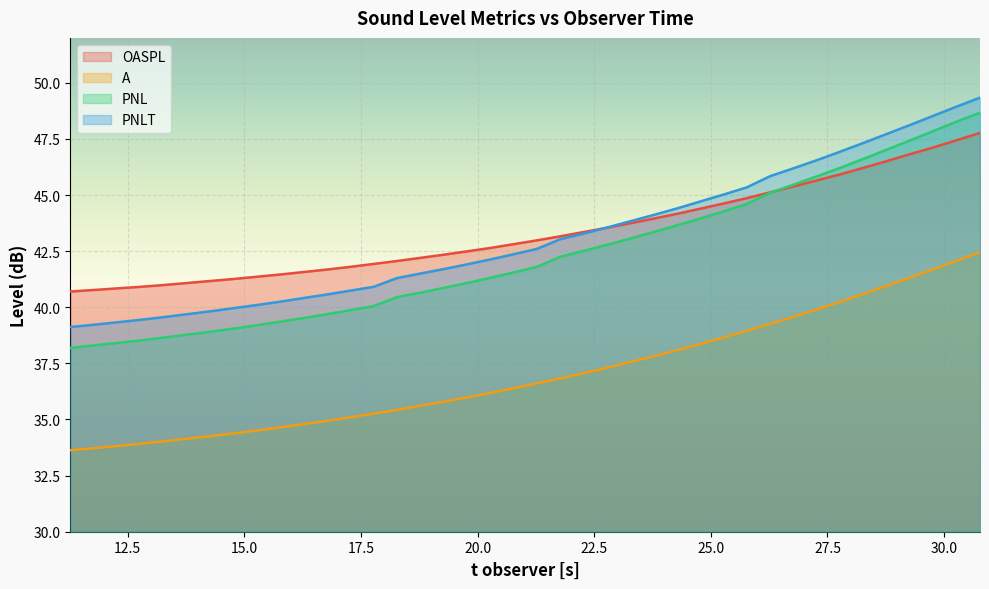

How many values in the PNL series are below 41?

17